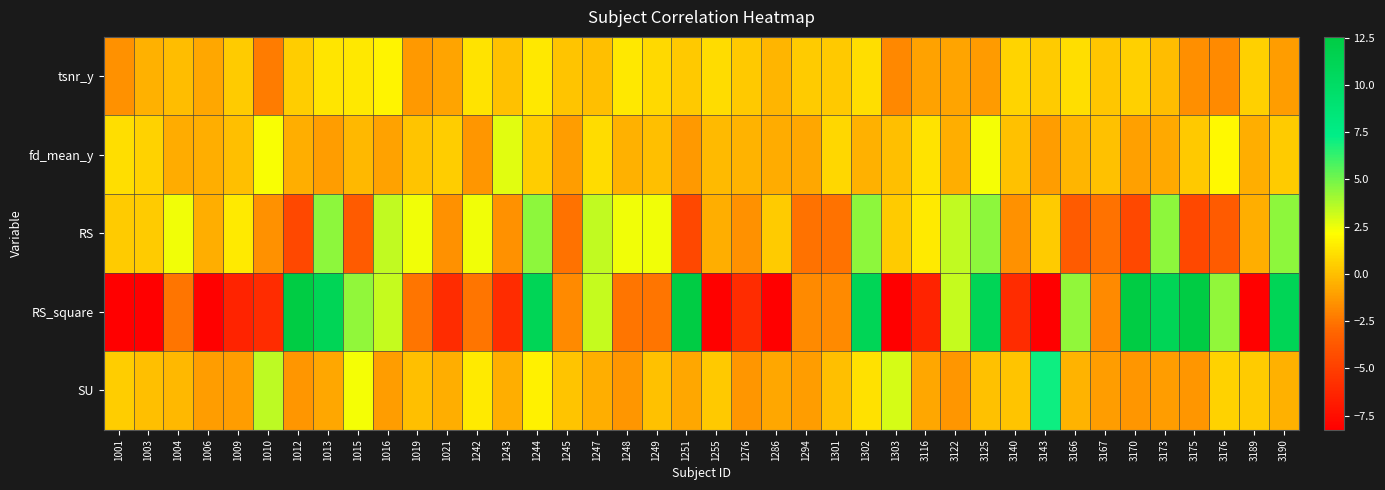

Reading right to left, transcribe all the data shown in this chart.

tsnr_y: 3190=-1.2	3189=0.6	3176=-1.8	3175=-1.6	3173=-0.1	3170=0.6	3167=0.3	3166=1.0	3143=0.4	3140=0.7	3125=-1.2	3122=-0.9	3116=-1.0	1303=-1.8	1302=1.1	1301=0.3	1294=0.4	1286=-0.3	1276=0.3	1255=0.9	1251=0.3	1249=0.9	1248=1.4	1247=-0.0	1245=0.2	1244=1.4	1243=0.1	1242=1.3	1021=-0.9	1019=-1.3	1016=1.7	1015=1.4	1013=1.3	1012=0.5	1010=-2.3	1009=0.4	1006=-0.8	1004=-0.1	1003=-0.5	1001=-1.6
fd_mean_y: 3190=0.4	3189=-0.6	3176=1.9	3175=0.4	3173=-0.8	3170=-1.1	3167=0.1	3166=-0.3	3143=-1.1	3140=0.1	3125=2.3	3122=-0.5	3116=1.2	1303=-0.0	1302=-0.5	1301=0.8	1294=-0.8	1286=-0.7	1276=-0.4	1255=-0.1	1251=-1.3	1249=0.0	1248=-0.5	1247=0.9	1245=-1.1	1244=0.5	1243=2.7	1242=-1.4	1021=0.5	1019=0.1	1016=-1.0	1015=-0.2	1013=-1.1	1012=-0.6	1010=2.3	1009=0.0	1006=-0.6	1004=-0.6	1003=0.6	1001=1.1
RS: 3190=4.4	3189=-0.6	3176=-3.6	3175=-4.6	3173=4.4	3170=-4.6	3167=-2.6	3166=-3.6	3143=0.4	3140=-1.6	3125=4.4	3122=3.4	3116=1.4	1303=0.4	1302=4.4	1301=-2.6	1294=-2.6	1286=0.4	1276=-1.6	1255=-0.6	1251=-4.6	1249=2.4	1248=2.4	1247=3.4	1245=-2.6	1244=4.4	1243=-1.6	1242=2.4	1021=-1.6	1019=2.4	1016=3.4	1015=-3.6	1013=4.4	1012=-4.6	1010=-1.6	1009=1.4	1006=-0.6	1004=2.4	1003=0.4	1001=0.4
RS_square: 3190=11.1	3189=-8.1	3176=4.4	3175=12.5	3173=11.1	3170=12.5	3167=-1.8	3166=4.4	3143=-8.2	3140=-5.9	3125=11.1	3122=3.3	3116=-6.4	1303=-8.2	1302=11.1	1301=-1.8	1294=-1.8	1286=-8.2	1276=-5.9	1255=-8.1	1251=12.5	1249=-2.6	1248=-2.6	1247=3.3	1245=-1.8	1244=11.1	1243=-5.9	1242=-2.6	1021=-5.9	1019=-2.6	1016=3.3	1015=4.4	1013=11.1	1012=12.5	1010=-5.9	1009=-6.4	1006=-8.1	1004=-2.6	1003=-8.2	1001=-8.2
SU: 3190=-0.5	3189=0.4	3176=0.7	3175=-1.4	3173=-1.1	3170=-1.4	3167=-1.1	3166=-0.4	3143=7.1	3140=0.2	3125=0.1	3122=-1.4	3116=-0.8	1303=3.0	1302=1.2	1301=0.0	1294=-1.1	1286=-0.8	1276=-1.4	1255=0.3	1251=-0.8	1249=0.1	1248=-1.4	1247=-0.6	1245=0.2	1244=1.7	1243=-0.6	1242=1.5	1021=-0.6	1019=0.0	1016=-1.1	1015=2.3	1013=-0.8	1012=-1.4	1010=3.5	1009=-1.1	1006=-1.1	1004=-0.3	1003=0.0	1001=0.5